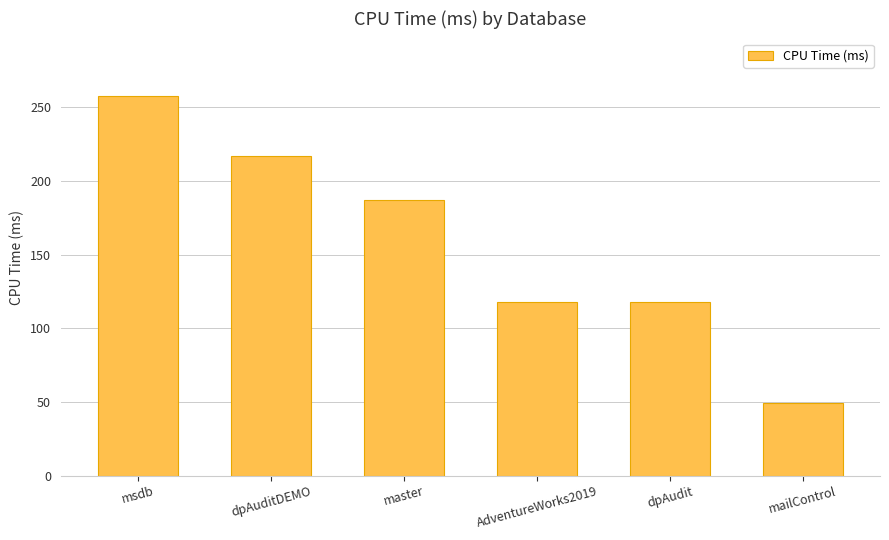

Reading left to right, transcribe all the data shown in this chart.

msdb=258	dpAuditDEMO=217	master=187	AdventureWorks2019=118	dpAudit=118	mailControl=49